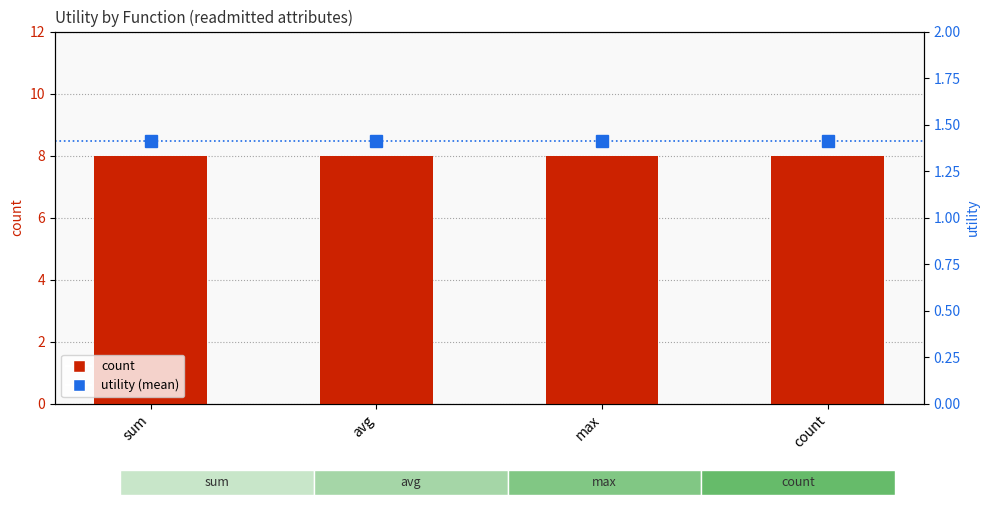

What is the difference between the highest and lowest values at sum?

6.6